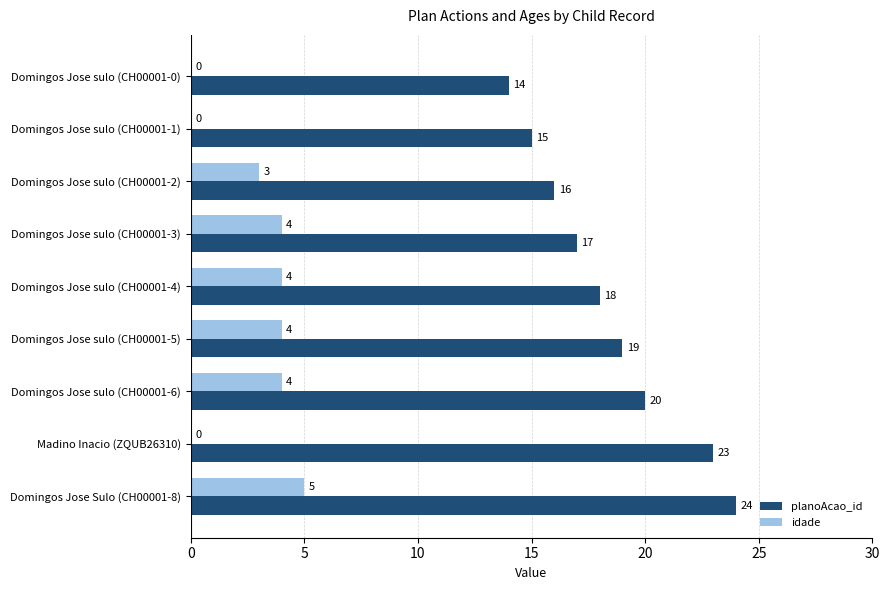

True or false: idade has a value of 2 at Madino Inacio (ZQUB26310).

False